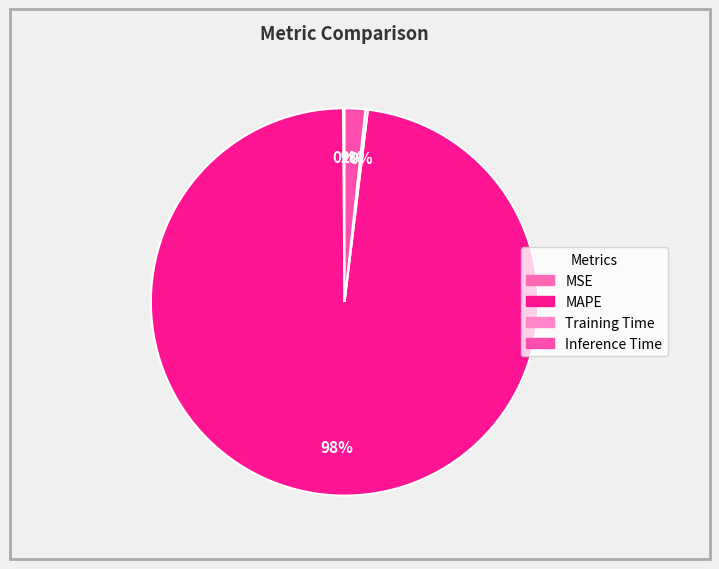

Count the number of slices in the pie.

4